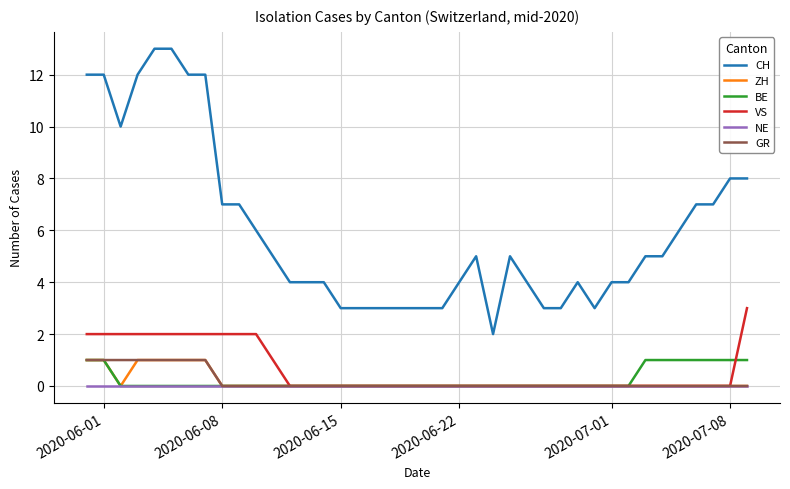

True or false: CH and ZH cross at least once.

False